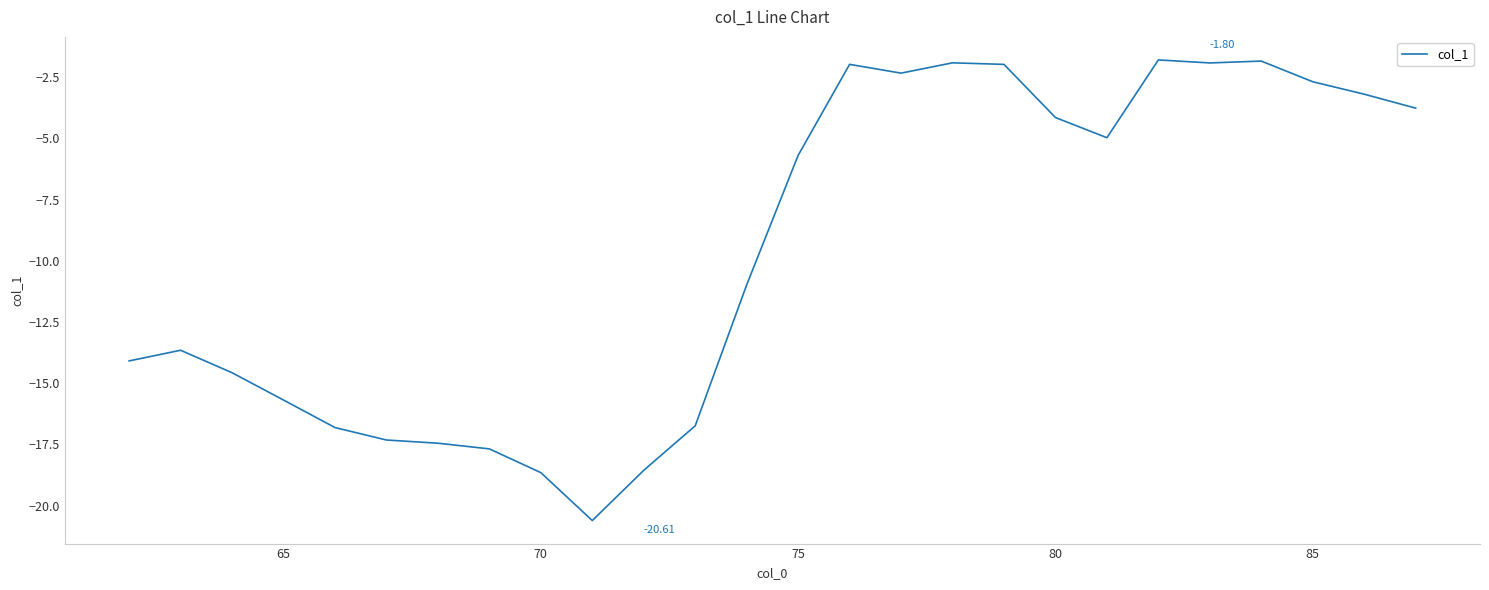

What is the difference between the maximum and minimum values?

18.8